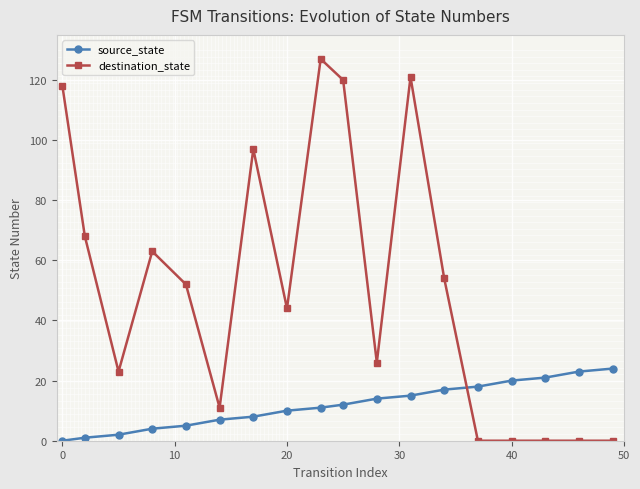

Which series has the largest range (max minus min)?

destination_state